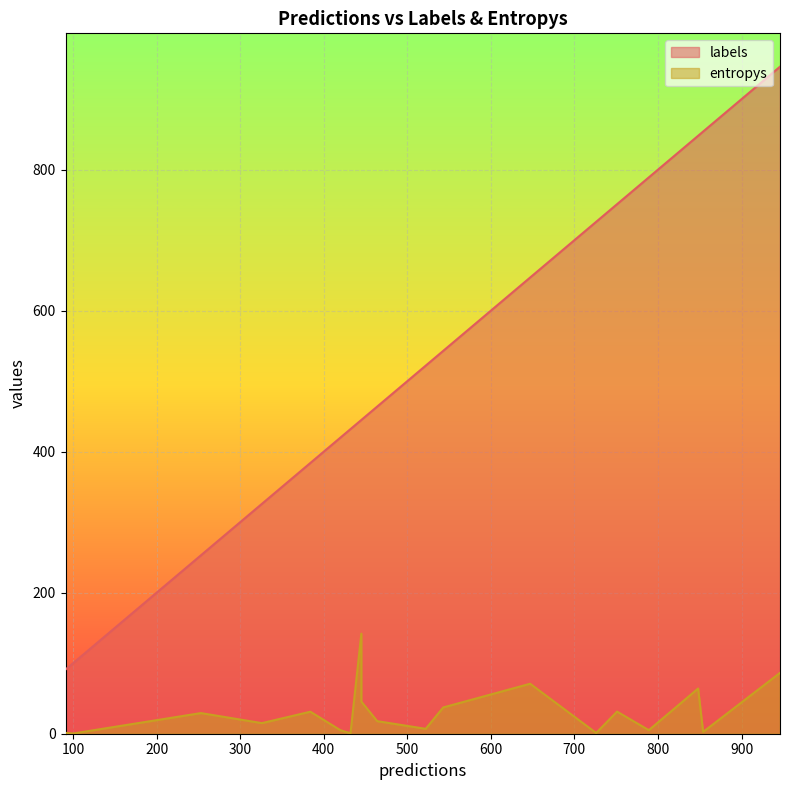

Between 1 and 15, which series saw the biggest shift?

labels